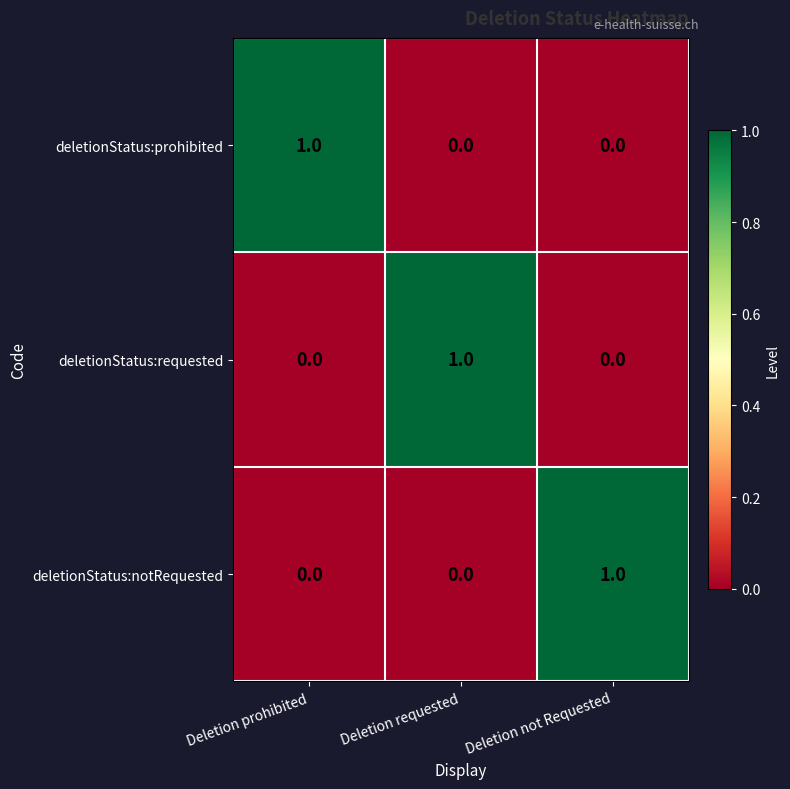

Count the deletionStatus:notRequested values in the range 0 to 1.

3